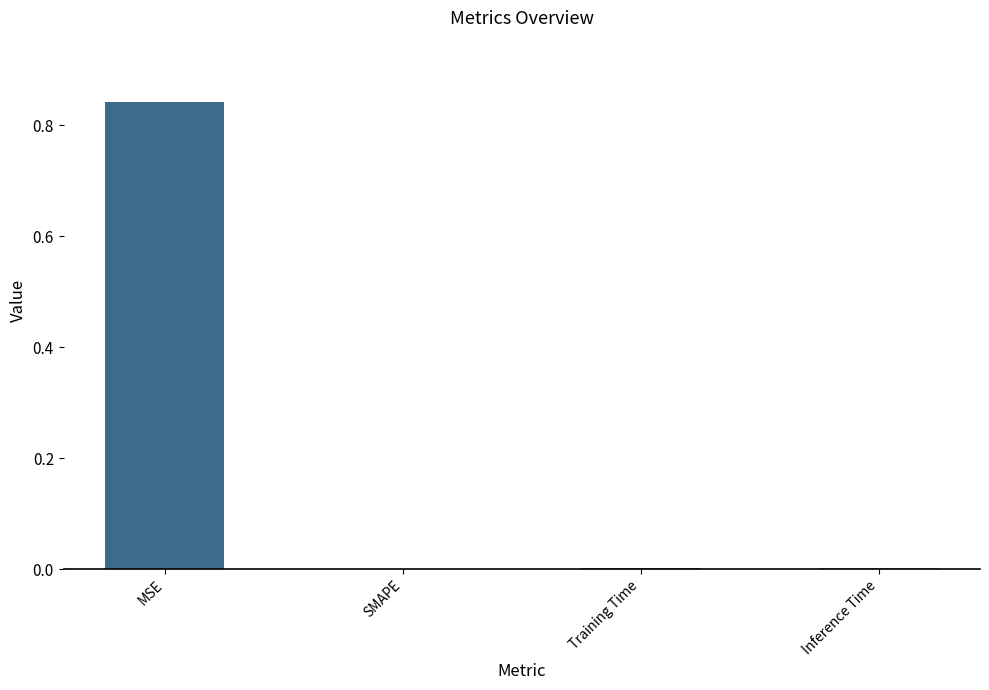

Which has a higher value, SMAPE or MSE?

MSE